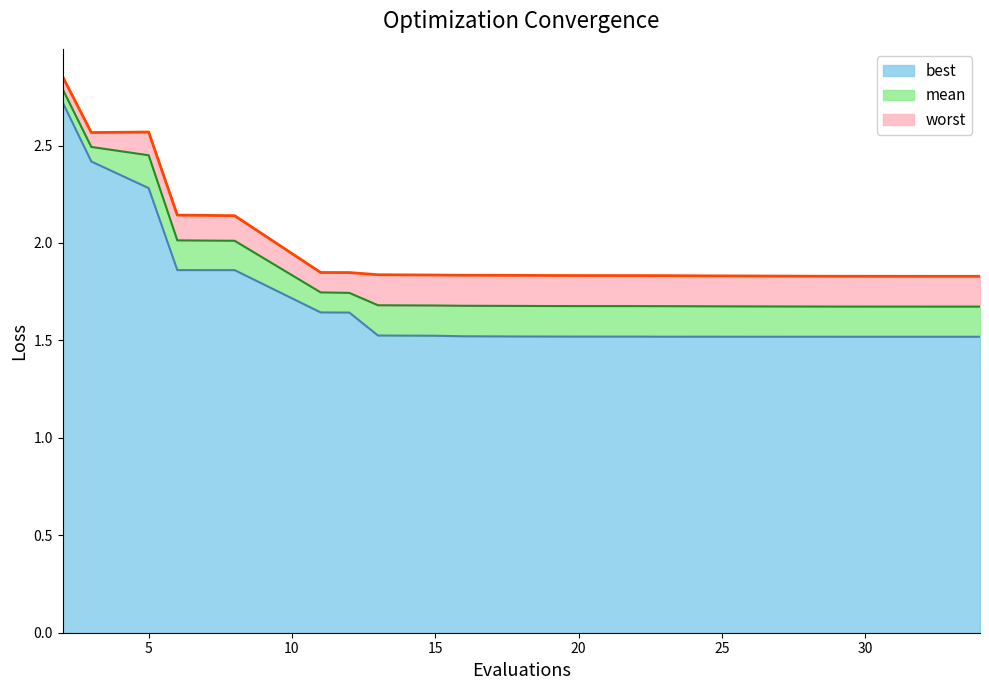

Is the value of worst at 22 greater than the value of mean at 2?

No